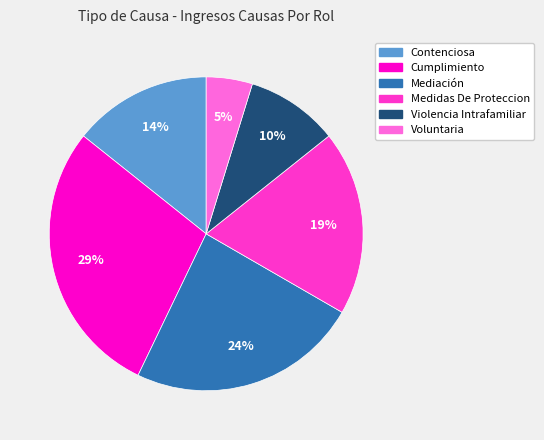

To the nearest percent, what is the combined percentage of Medidas De Proteccion and Cumplimiento?

48%